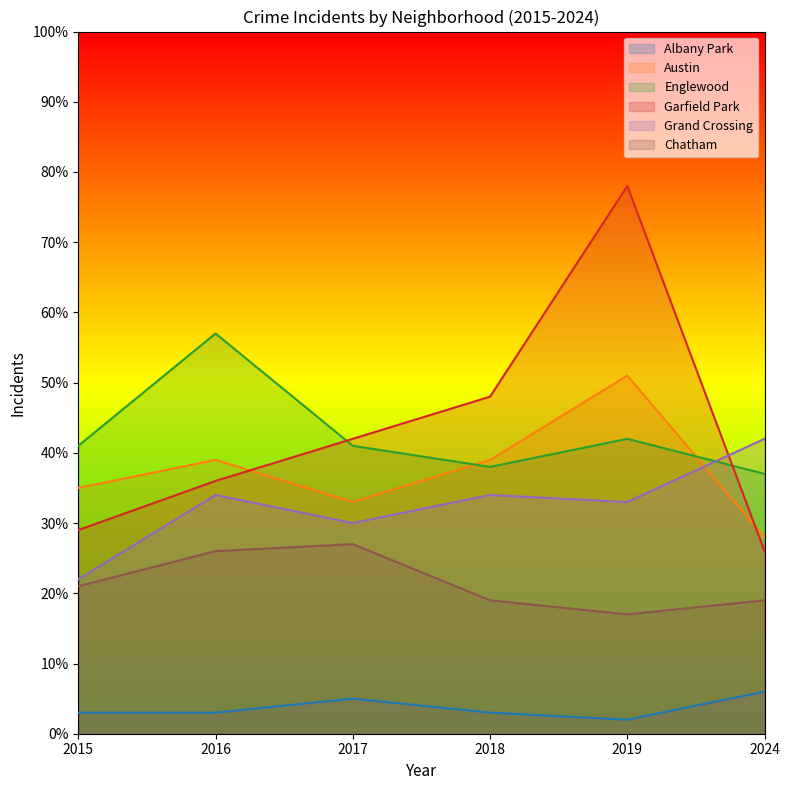

Reading left to right, list all the values displayed in this chart.

Albany Park: 3	3	5	3	2	6
Austin: 35	39	33	39	51	28
Englewood: 41	57	41	38	42	37
Garfield Park: 29	36	42	48	78	26
Grand Crossing: 22	34	30	34	33	42
Chatham: 21	26	27	19	17	19